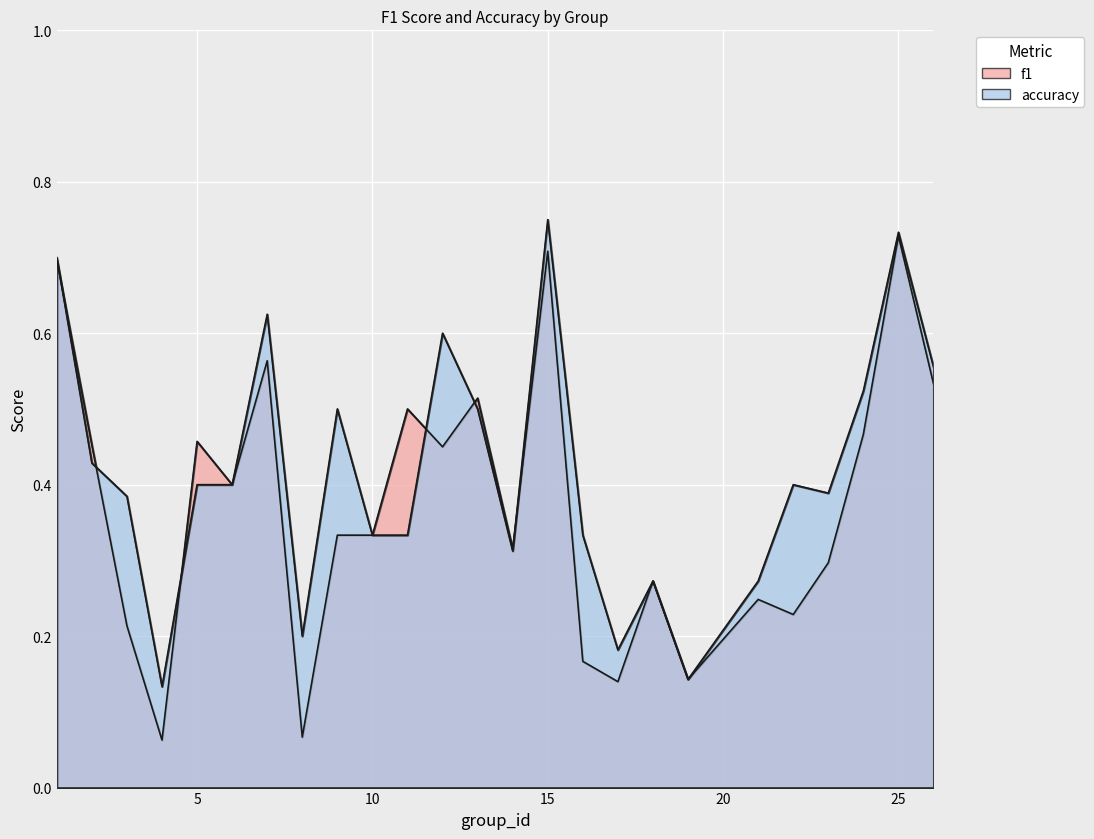

At which label is f1 closest to 0?

4